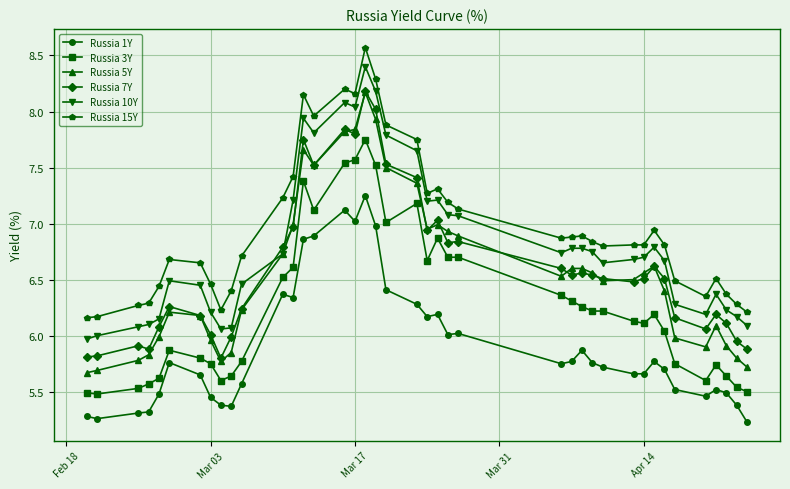

True or false: Russia 5Y has more than 1 interior local peaks.

True